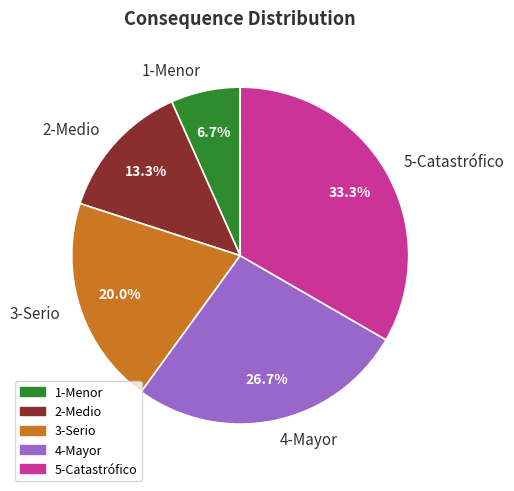

What percentage is the 1-Menor slice, to the nearest percent?

7%